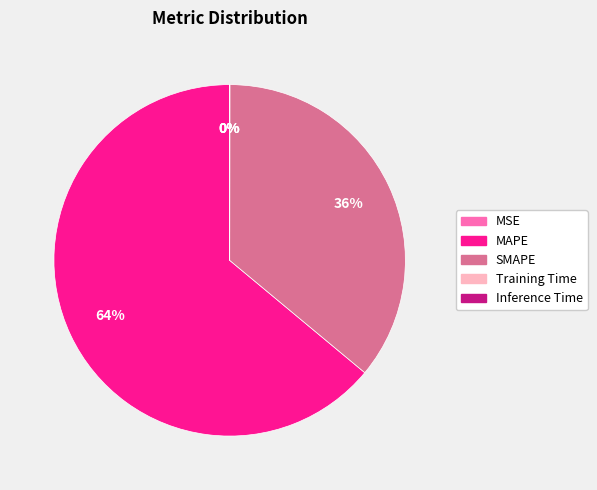

Which category accounts for the majority?

MAPE